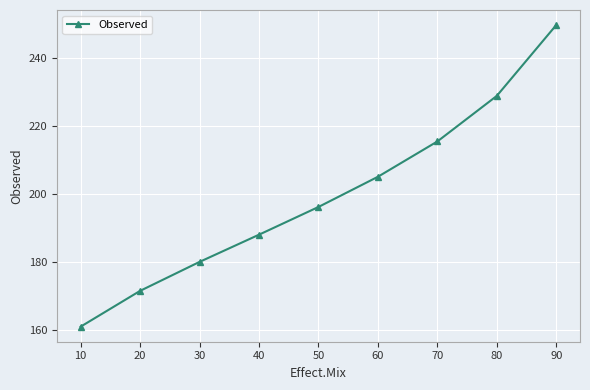

Does the chart have visible grid lines?

Yes